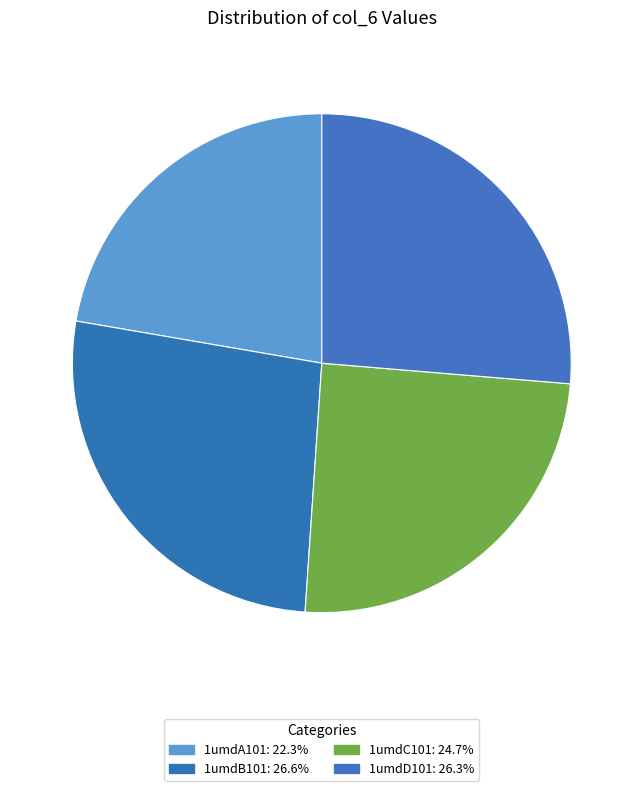

What percentage is the 1umdC101 slice, to the nearest percent?

25%